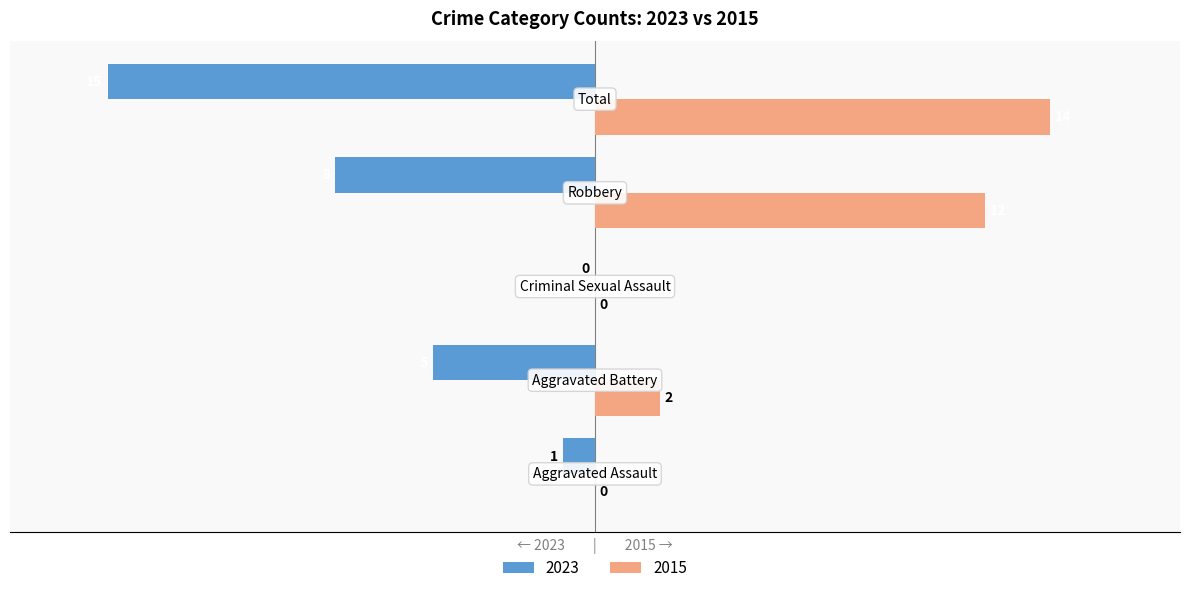

Which series has the largest total across all categories?

2015